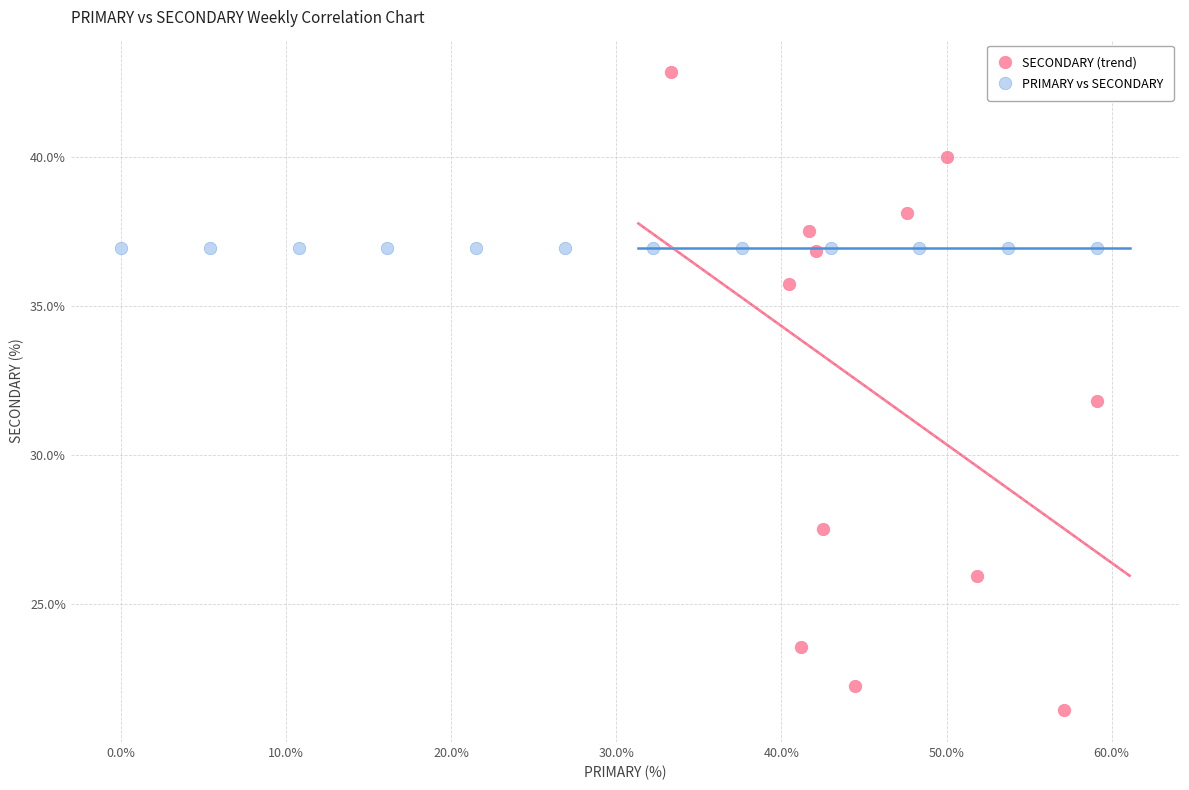

Which series reaches the minimum Y coordinate?

PRIMARY vs SECONDARY